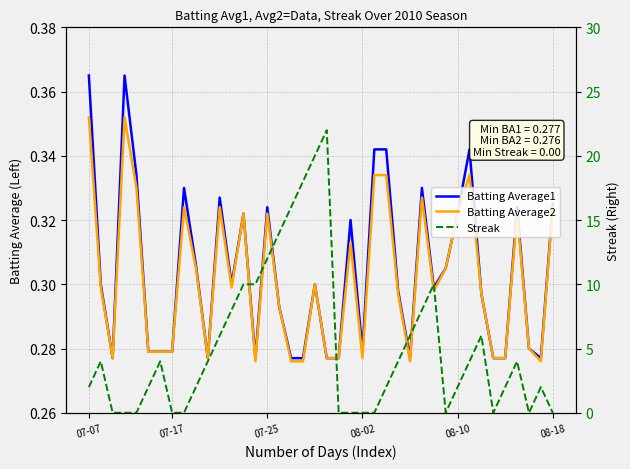

Rank the series by their maximum value, from lowest to highest.

Batting Average2, Batting Average1, Streak